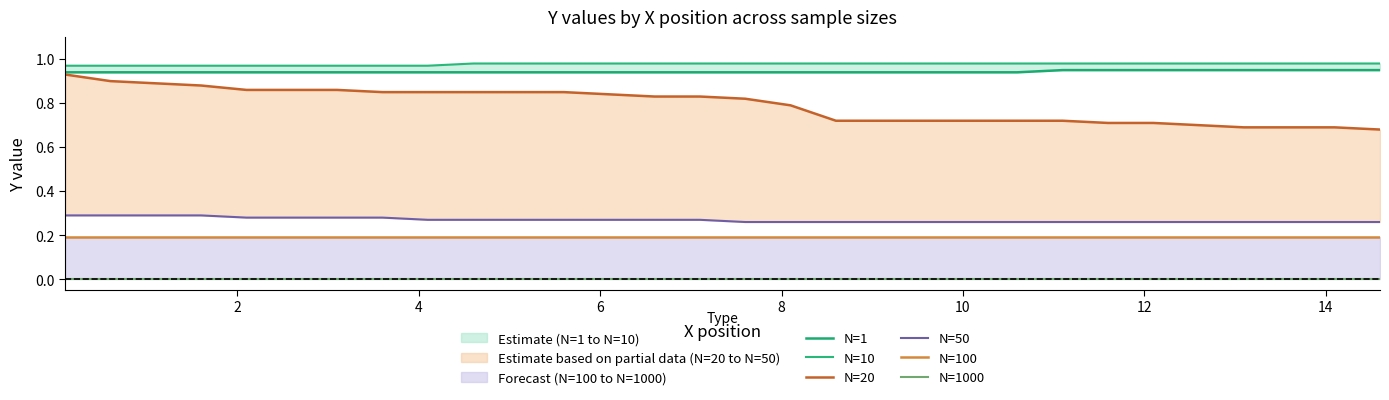

Reading left to right, list all the values displayed in this chart.

N=1: 0.9	0.9	0.9	0.9	0.9	0.9	0.9	0.9	0.9	0.9	0.9	0.9	0.9	0.9	0.9	0.9	0.9	0.9	0.9	0.9	0.9	0.9	0.9	0.9	0.9	0.9	0.9	0.9	0.9	0.9
N=10: 1.0	1.0	1.0	1.0	1.0	1.0	1.0	1.0	1.0	1.0	1.0	1.0	1.0	1.0	1.0	1.0	1.0	1.0	1.0	1.0	1.0	1.0	1.0	1.0	1.0	1.0	1.0	1.0	1.0	1.0
N=20: 0.9	0.9	0.9	0.9	0.9	0.9	0.9	0.8	0.8	0.8	0.8	0.8	0.8	0.8	0.8	0.8	0.8	0.7	0.7	0.7	0.7	0.7	0.7	0.7	0.7	0.7	0.7	0.7	0.7	0.7
N=50: 0.3	0.3	0.3	0.3	0.3	0.3	0.3	0.3	0.3	0.3	0.3	0.3	0.3	0.3	0.3	0.3	0.3	0.3	0.3	0.3	0.3	0.3	0.3	0.3	0.3	0.3	0.3	0.3	0.3	0.3
N=100: 0.2	0.2	0.2	0.2	0.2	0.2	0.2	0.2	0.2	0.2	0.2	0.2	0.2	0.2	0.2	0.2	0.2	0.2	0.2	0.2	0.2	0.2	0.2	0.2	0.2	0.2	0.2	0.2	0.2	0.2
N=1000: 0.0	0.0	0.0	0.0	0.0	0.0	0.0	0.0	0.0	0.0	0.0	0.0	0.0	0.0	0.0	0.0	0.0	0.0	0.0	0.0	0.0	0.0	0.0	0.0	0.0	0.0	0.0	0.0	0.0	0.0